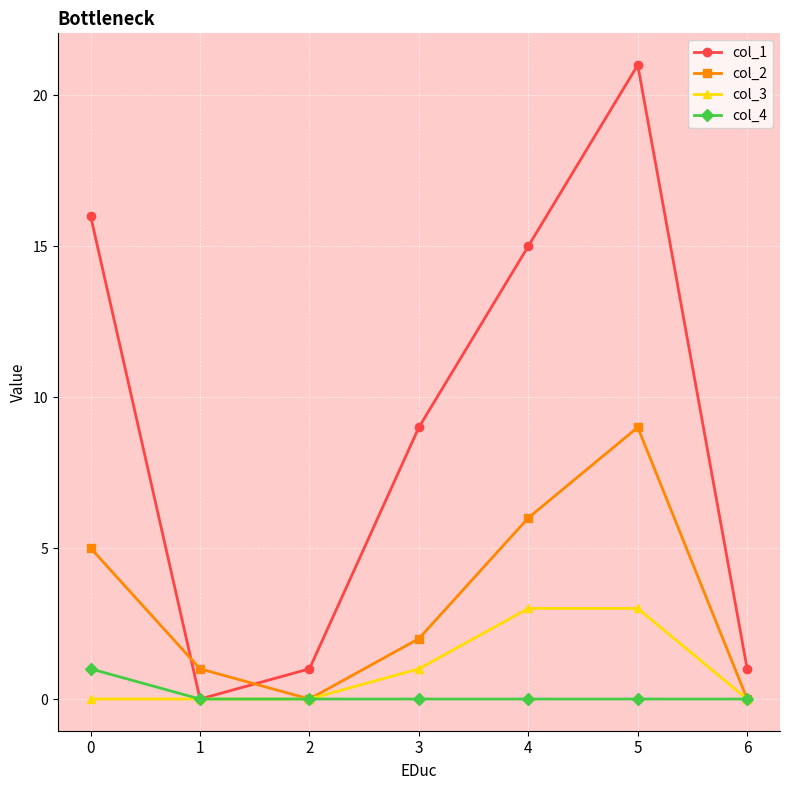

Reading right to left, transcribe all the data shown in this chart.

col_1: 6=1	5=21	4=15	3=9	2=1	1=0	0=16
col_2: 6=0	5=9	4=6	3=2	2=0	1=1	0=5
col_3: 6=0	5=3	4=3	3=1	2=0	1=0	0=0
col_4: 6=0	5=0	4=0	3=0	2=0	1=0	0=1